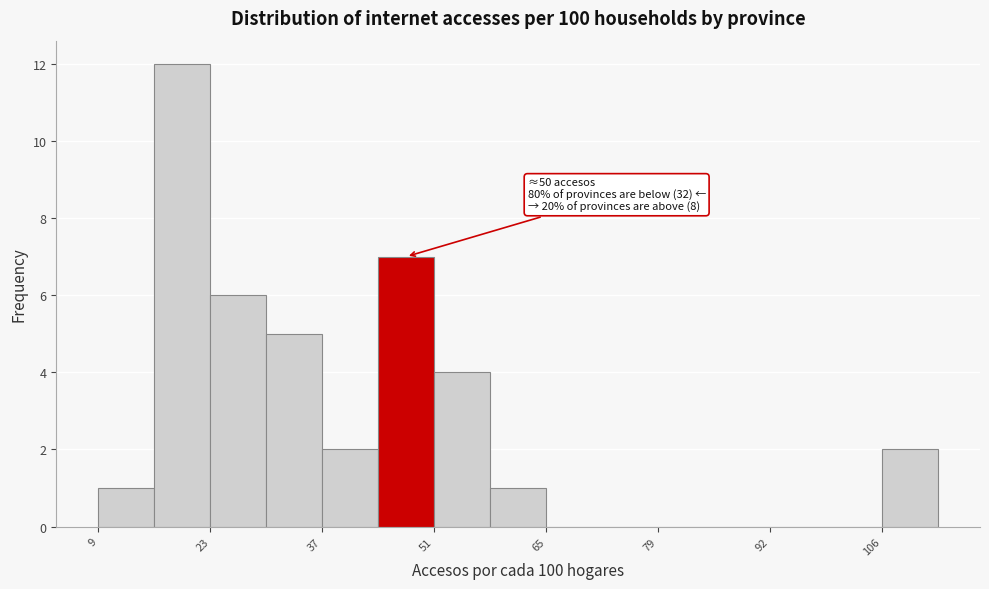

Around what value on the x-axis is the tallest bar? Give the approximate position of its centre, as read against the axis.

20